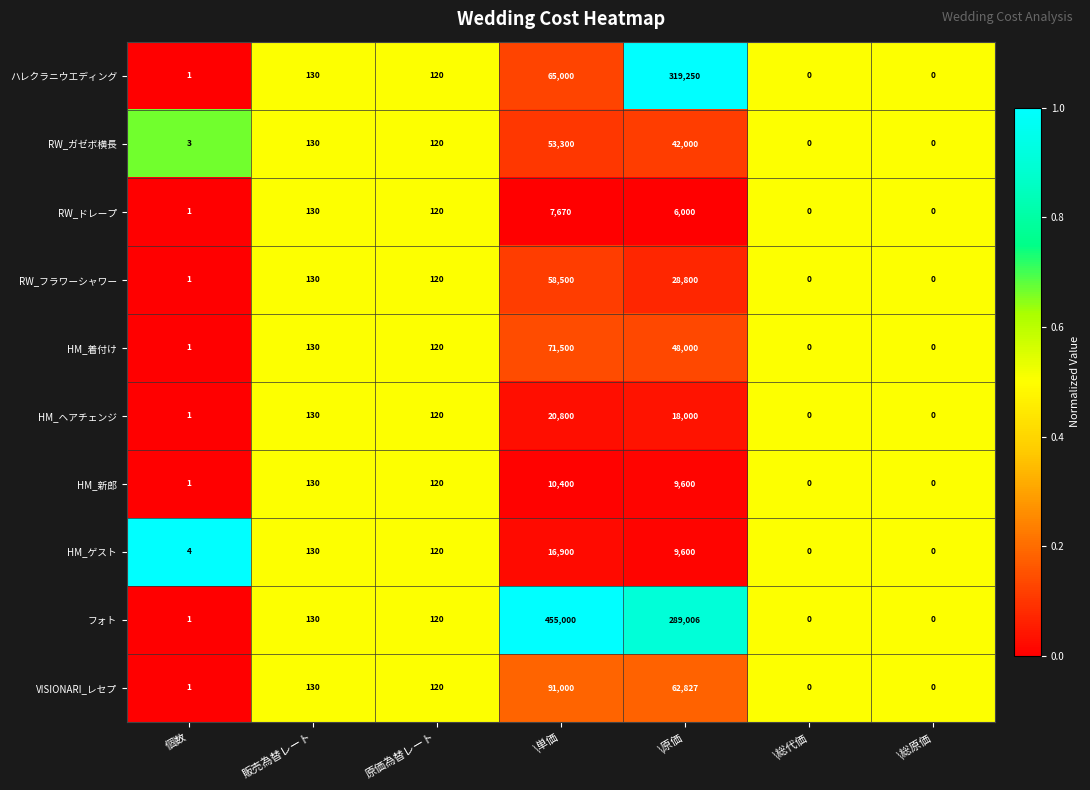

Which series changed the most between 原価為替レート and \単価?

フォト